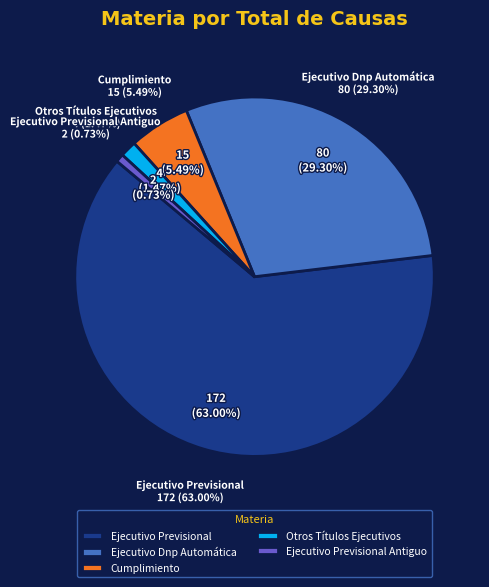

How many segments does this pie chart have?

5